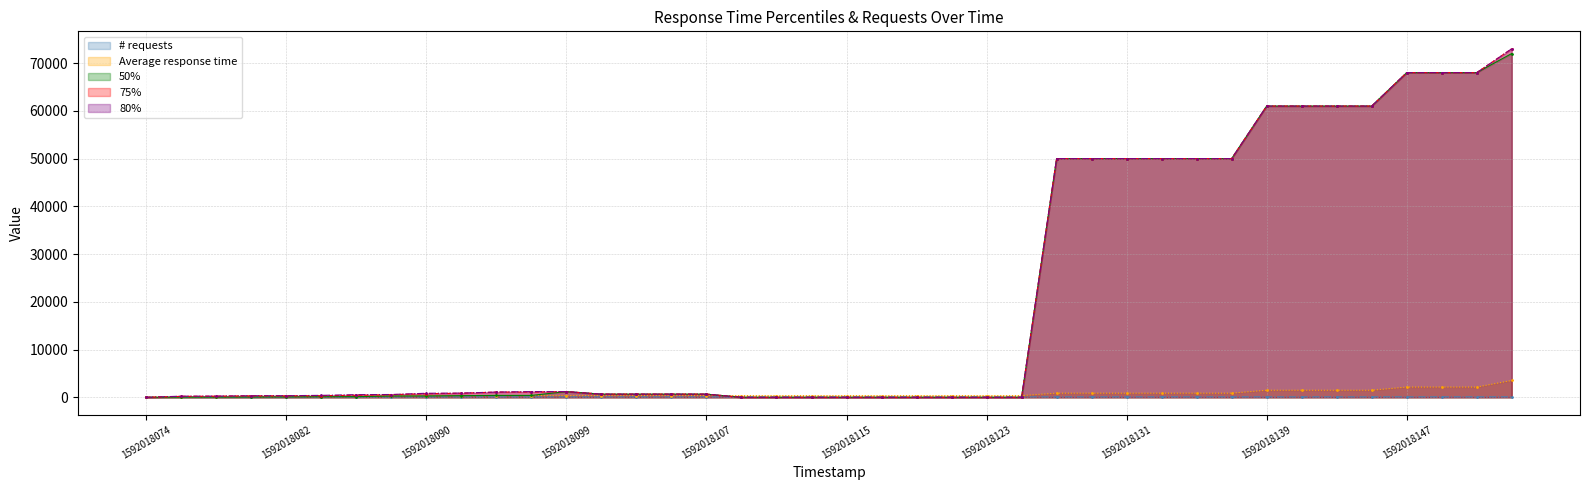

The Average response time series shows 292 at 1592018086. True or false?

True